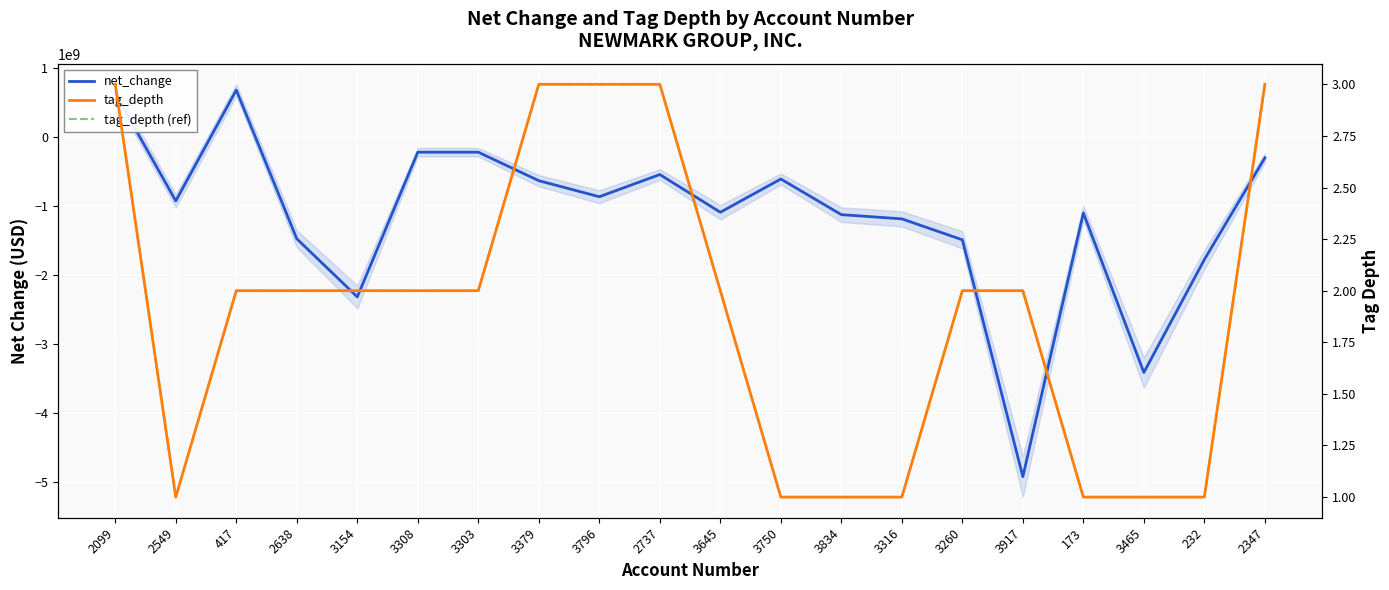

List the series in order of their peak value, lowest first.

tag_depth, tag_depth (ref), net_change